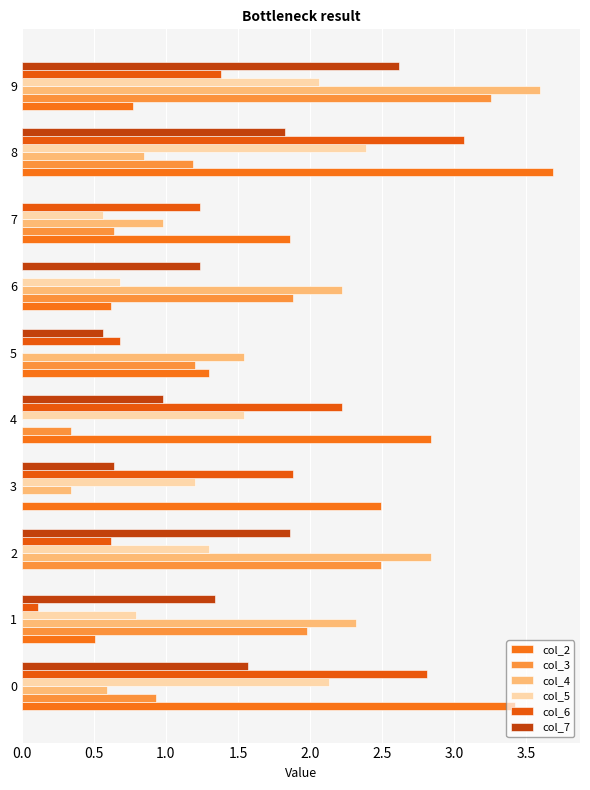

How many distinct data groups are displayed?

6